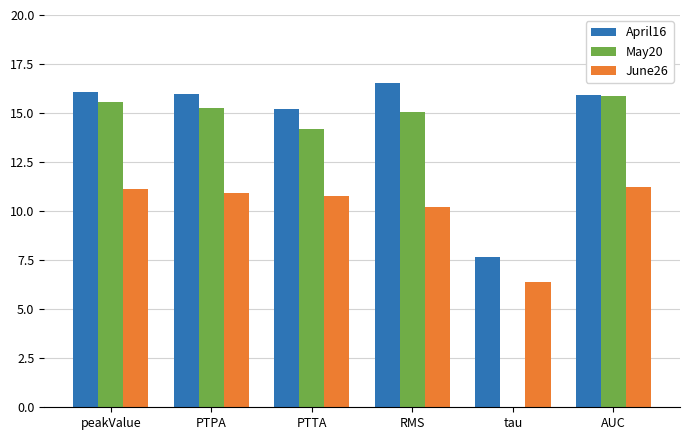

Which series has the largest total across all categories?

April16